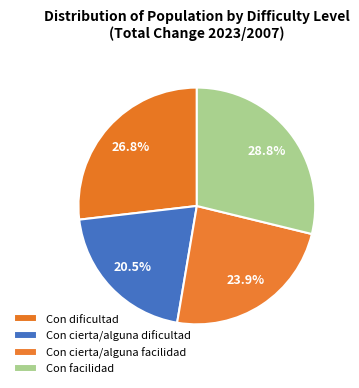

What percentage is NOT represented by Con cierta/alguna dificultad?

79.5%